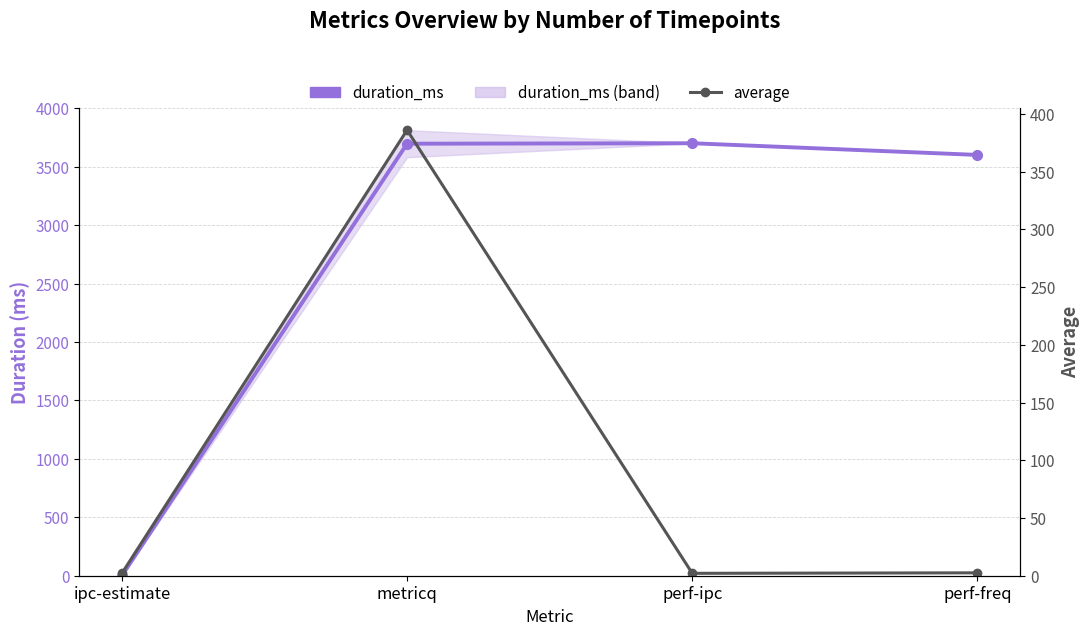

Which label corresponds to the largest value in the chart?

perf-ipc